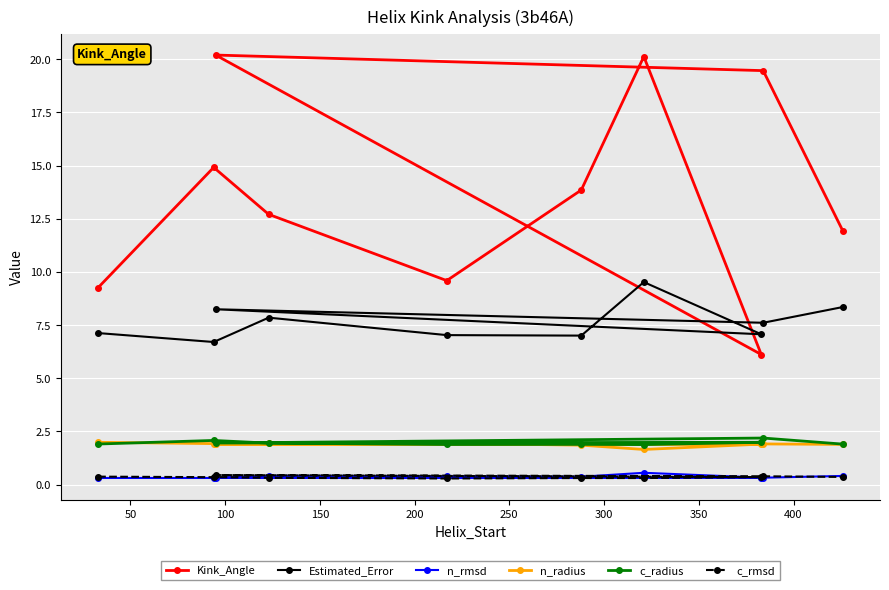

True or false: c_rmsd and Kink_Angle intersect in this chart.

False